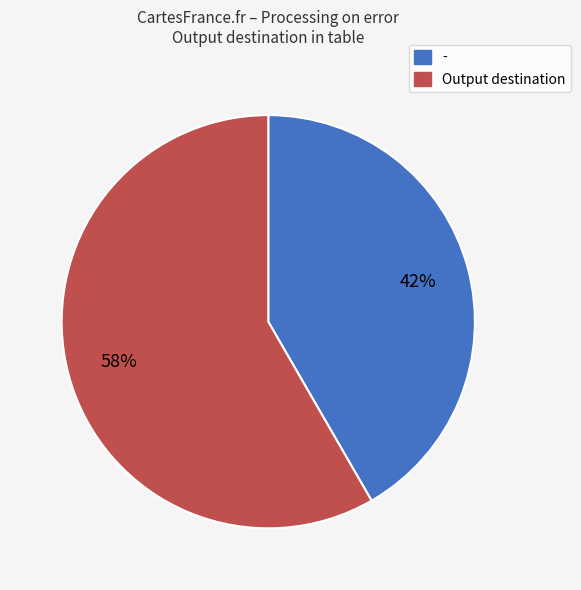

Is the sum of Output destination and - greater than half?

Yes